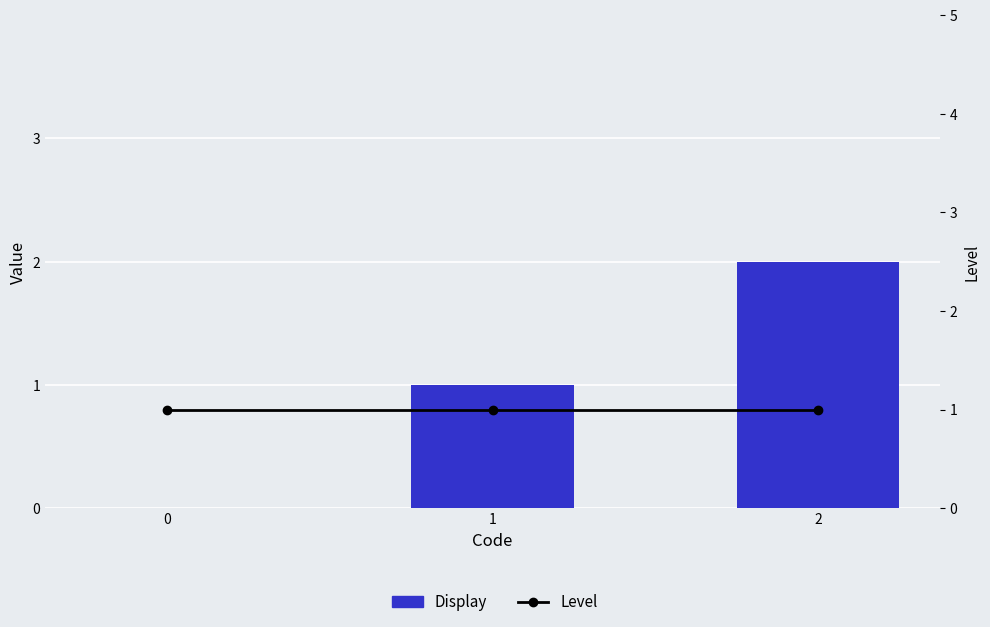

Between 1 and 2, which series saw the biggest shift?

Display